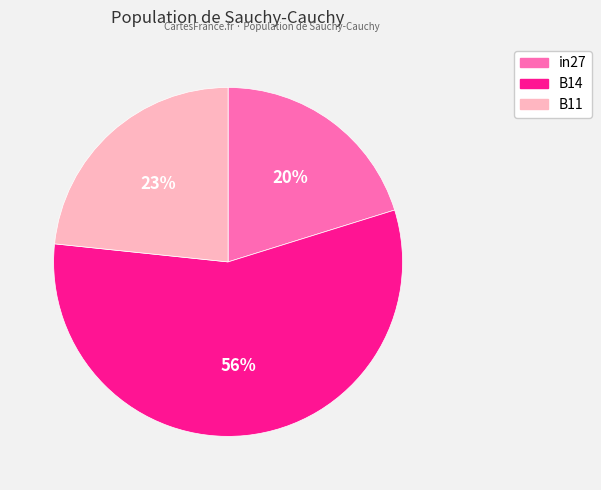

What is the largest slice in the pie chart?

B14